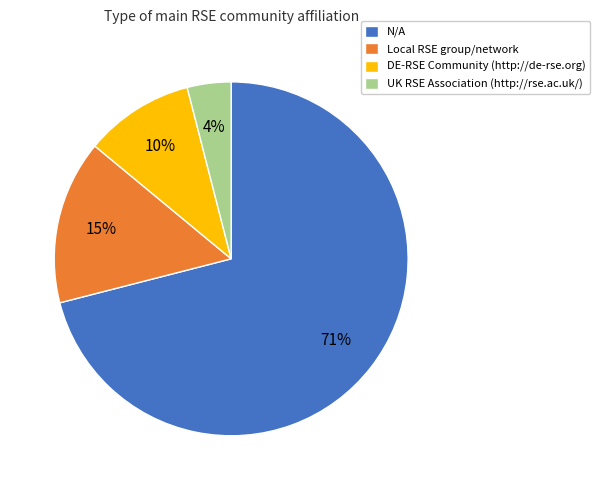

To the nearest percent, what is the difference between the N/A and DE-RSE Community (http://de-rse.org) slice percentages?

61%